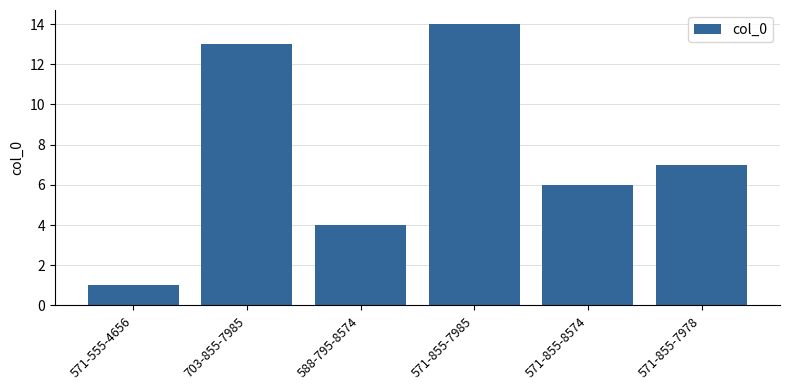

Which category has the lowest value across all series?

571-555-4656